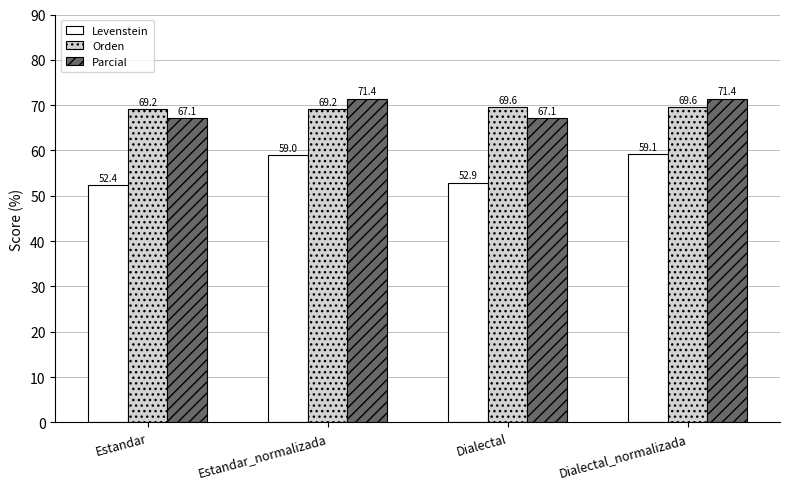

Which series has the largest range (max minus min)?

Levenstein